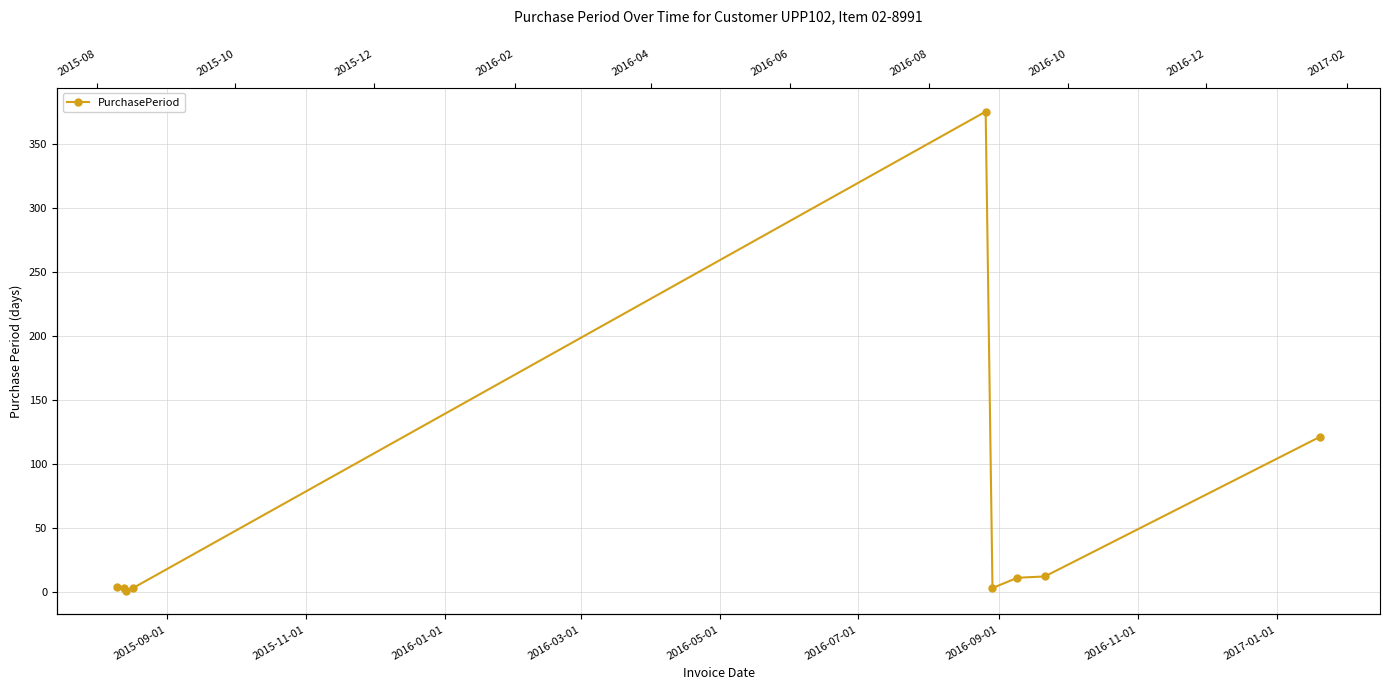

How many data points does each series have?

9